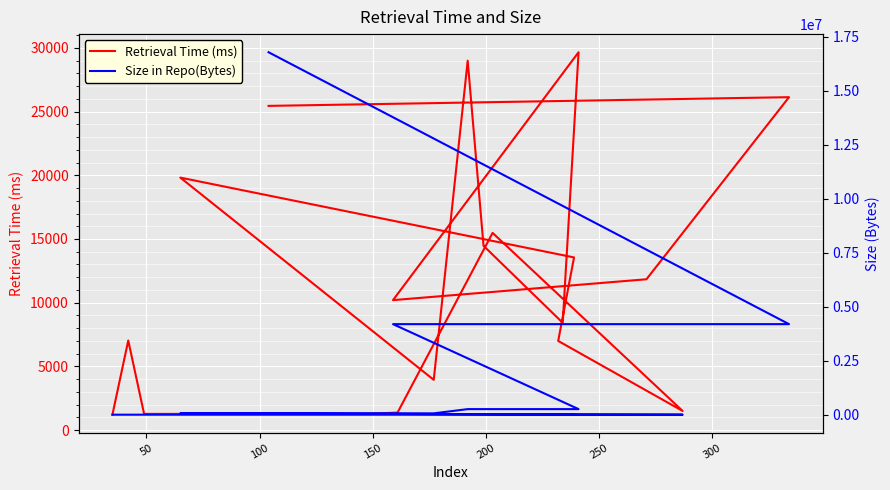

How many data points in Size in Repo(Bytes) are less than 65550?

9